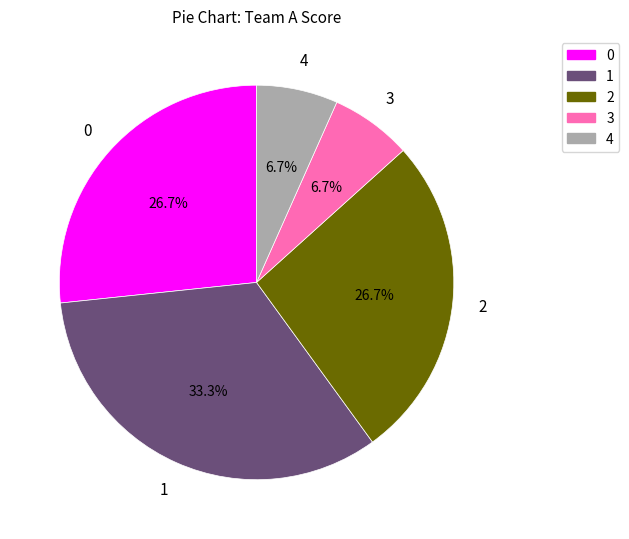

How many segments does this pie chart have?

5